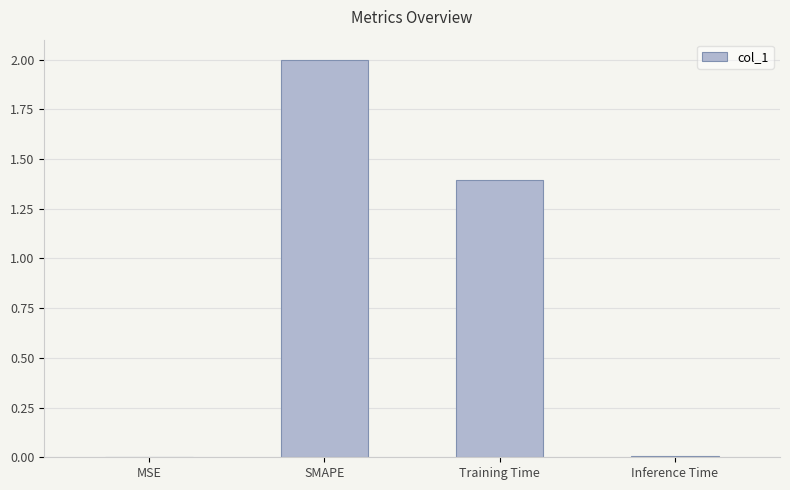

Which has a higher value, MSE or SMAPE?

SMAPE